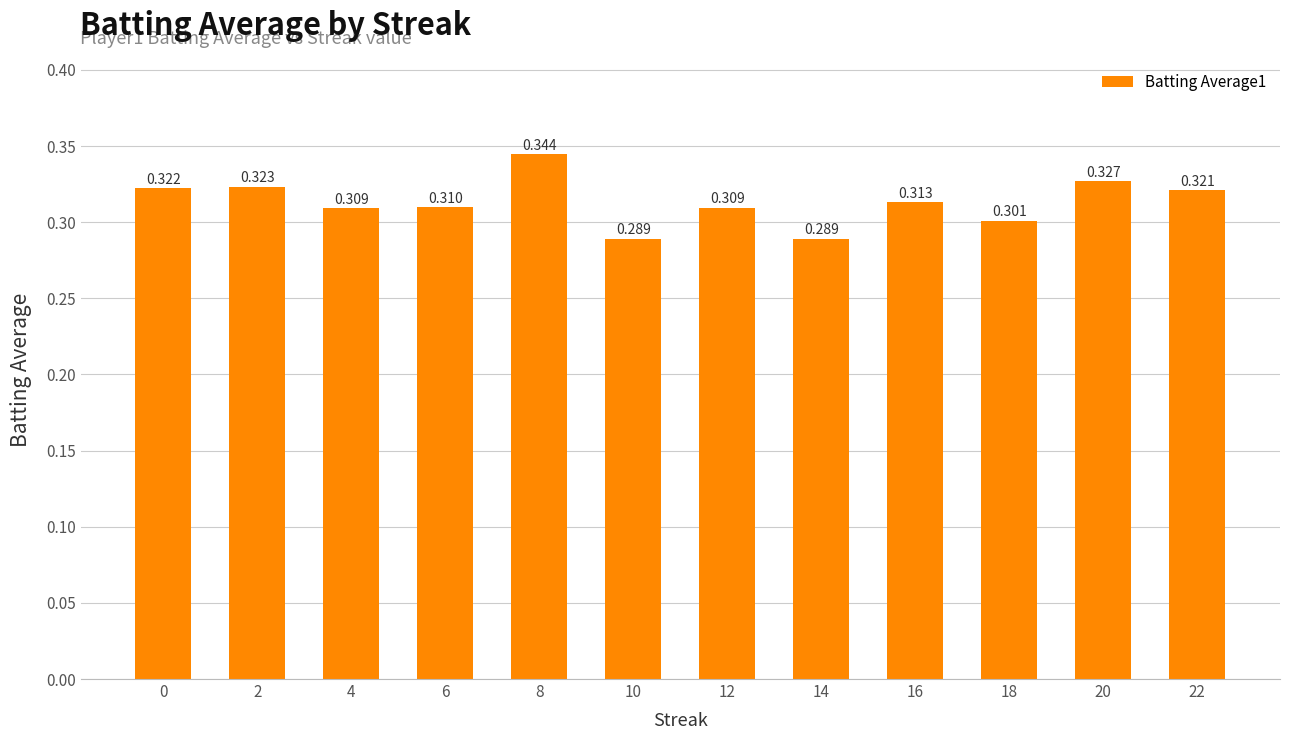

What is the value of the 7th bar from the left?

0.3